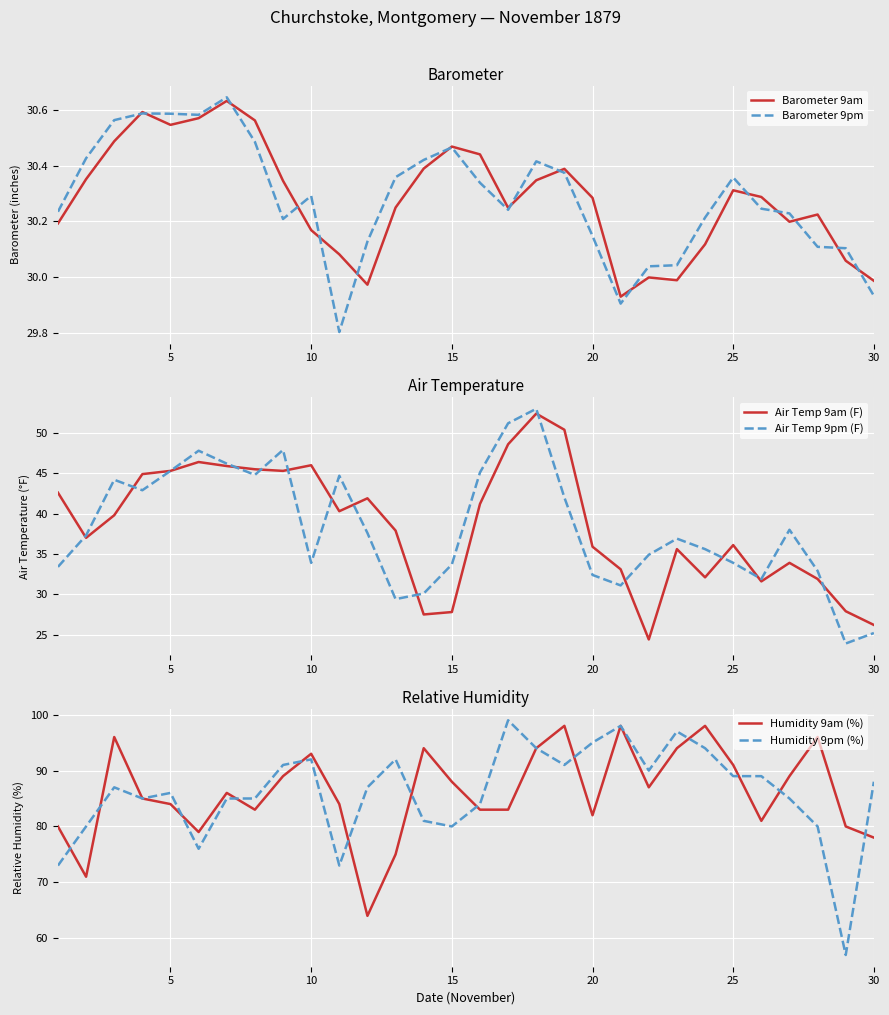

Read the Humidity 9am (%) value at 30, to the nearest 10.

80